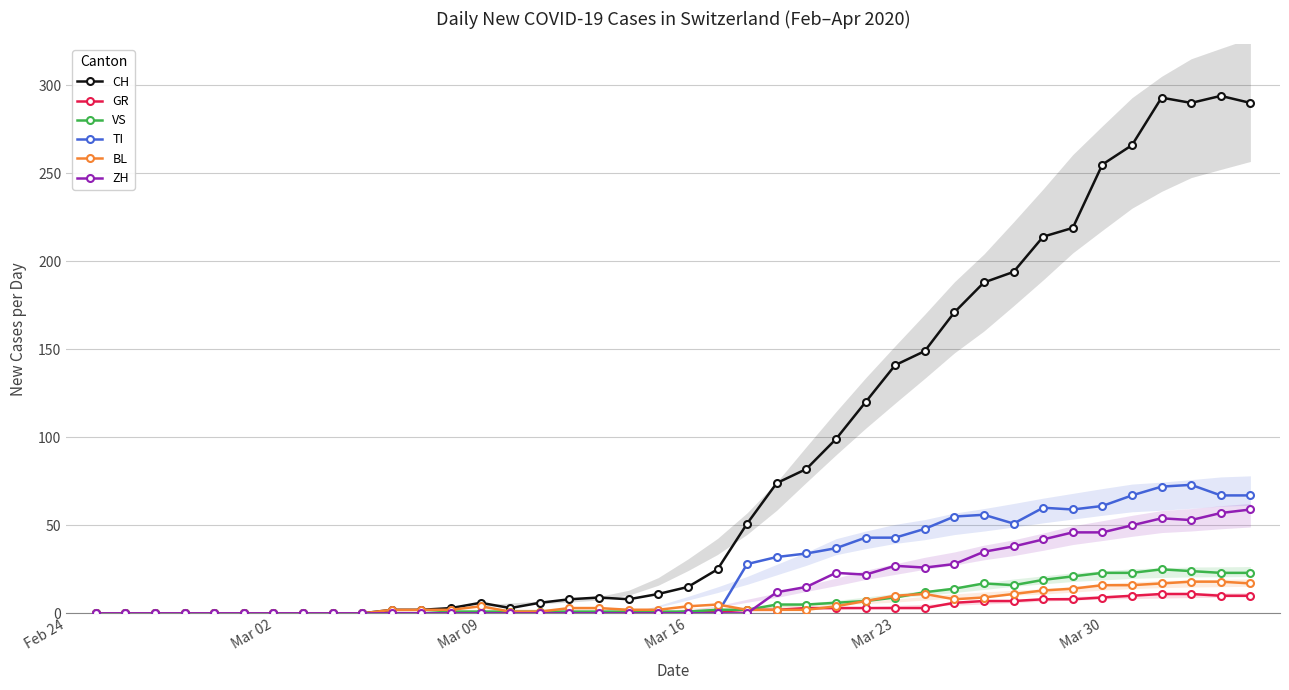

What is the average value of the ZH series?

16